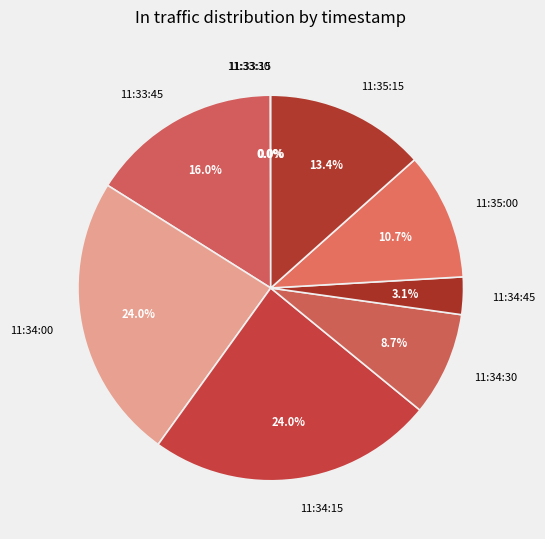

Is there any slice that represents more than half of the pie?

No